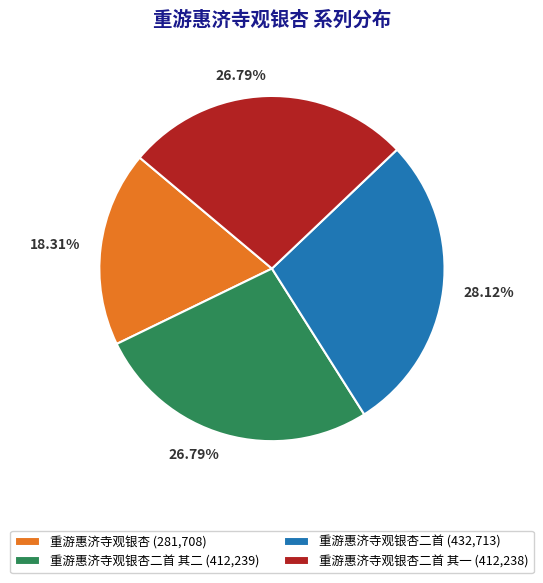

Do 重游惠济寺观银杏二首 其一 (412,238) and 重游惠济寺观银杏二首 其二 (412,239) together represent more than half of the pie?

Yes